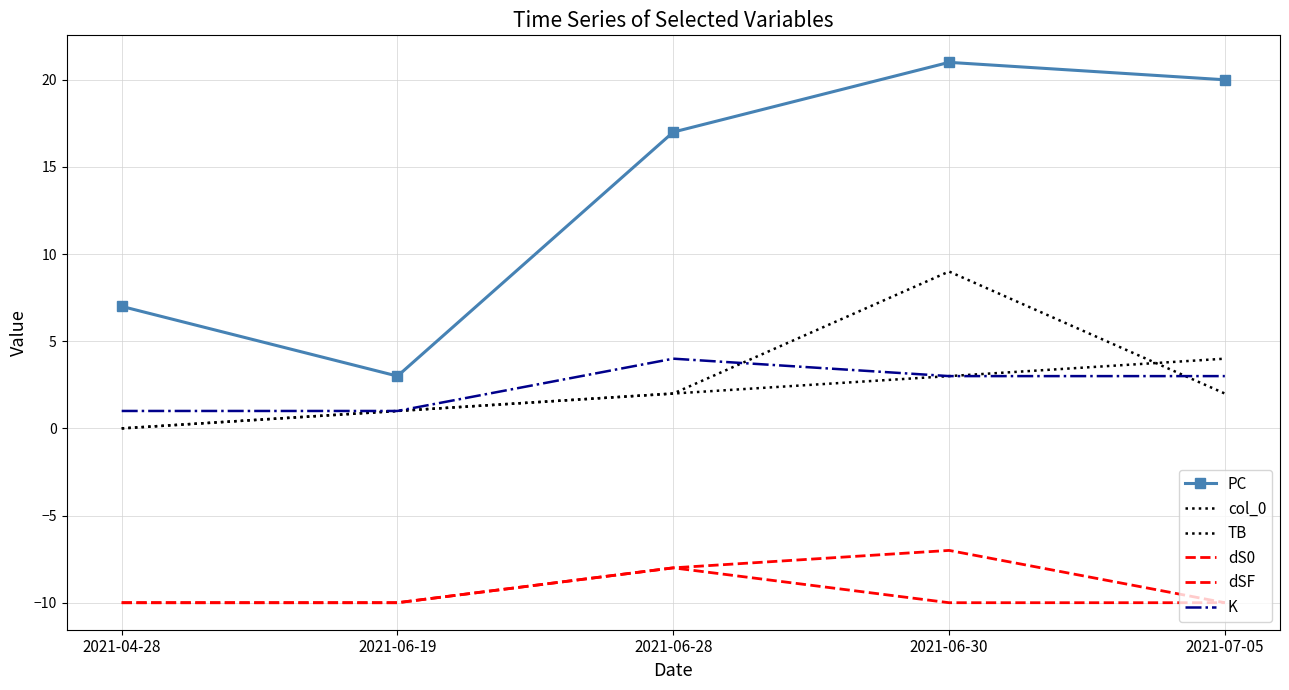

What position from the right is 2021-04-28?

5